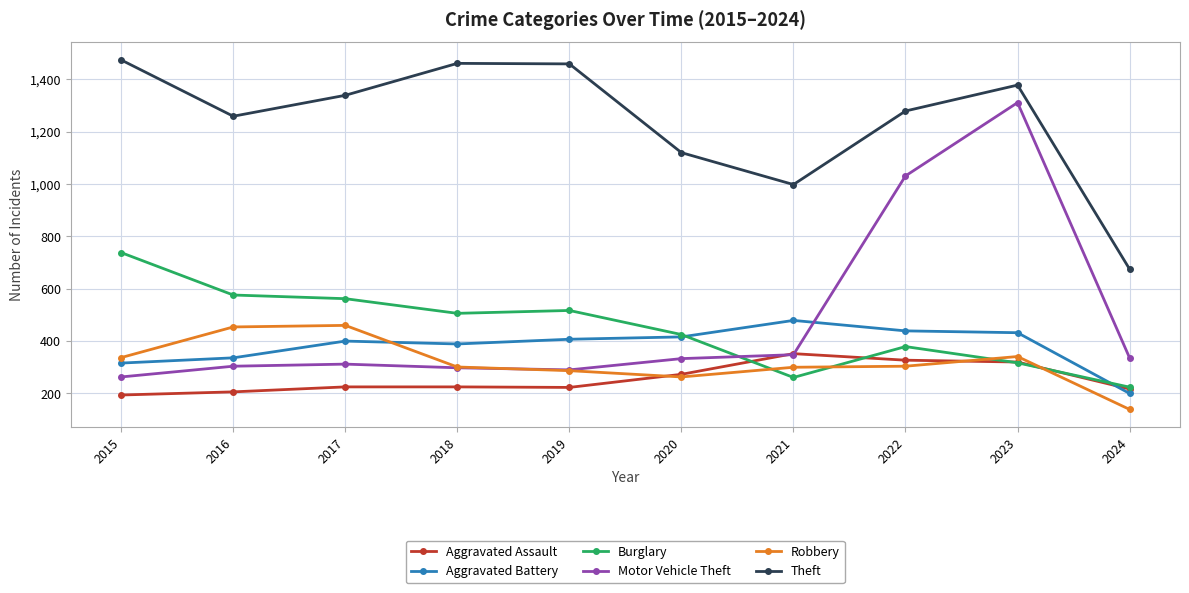

What is the difference between the second highest and second lowest values in the Theft series?

463